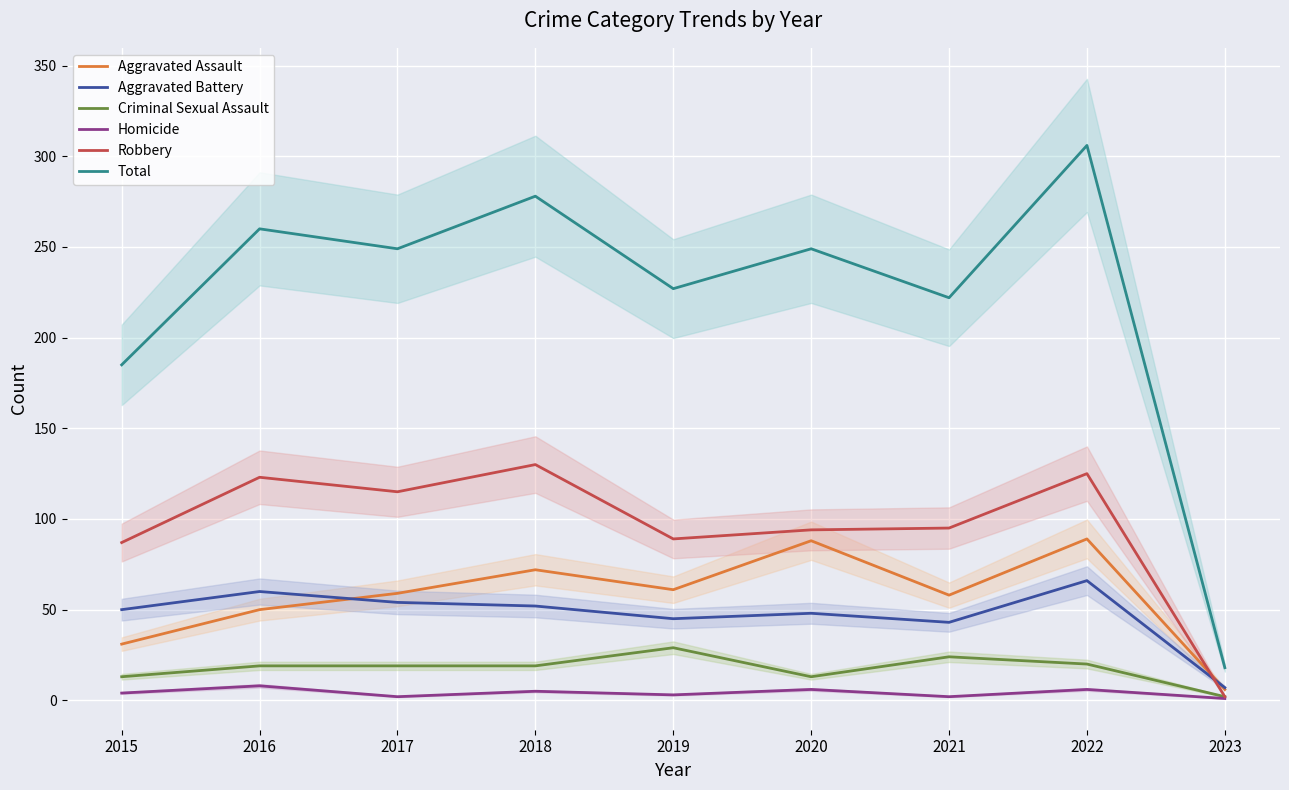

What is the difference between the highest and lowest values at 2020?

243